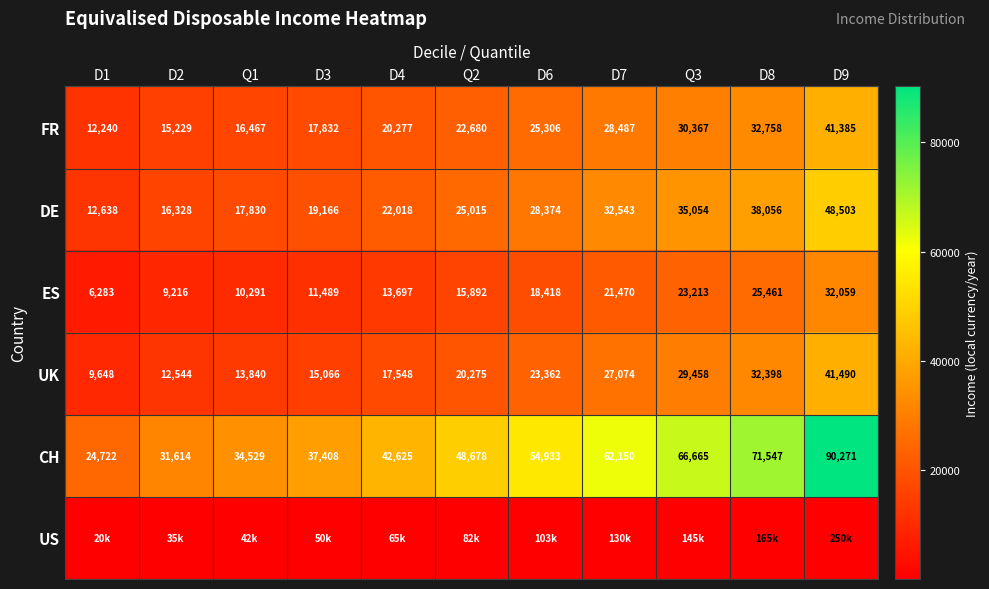

What is the difference between the highest and lowest values at D9?

90021